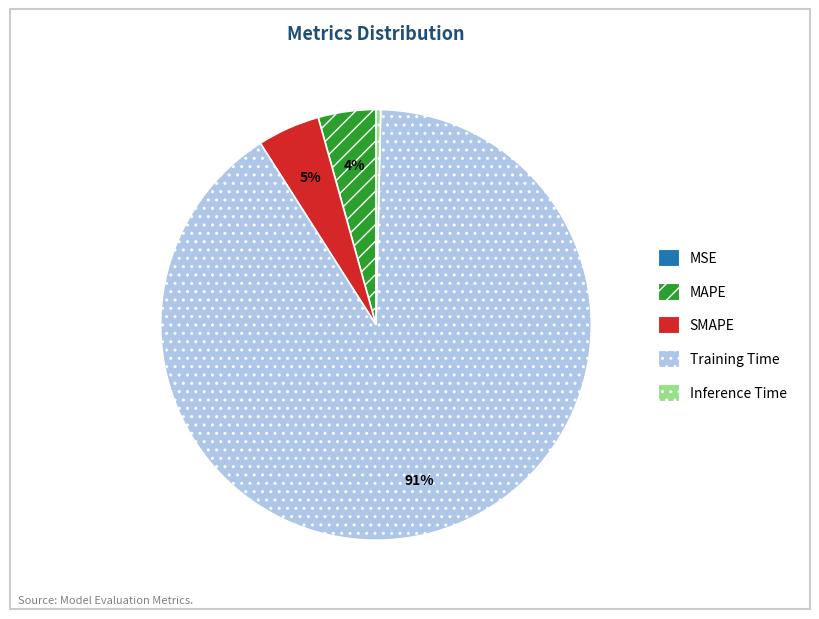

What percentage is the MAPE slice, to the nearest percent?

4%